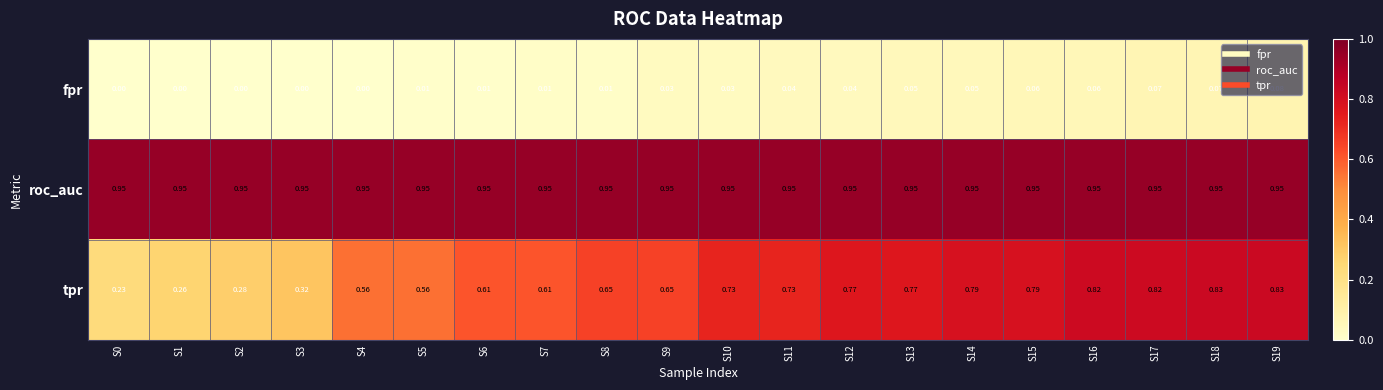

What is the total value across all series at S17?

1.8